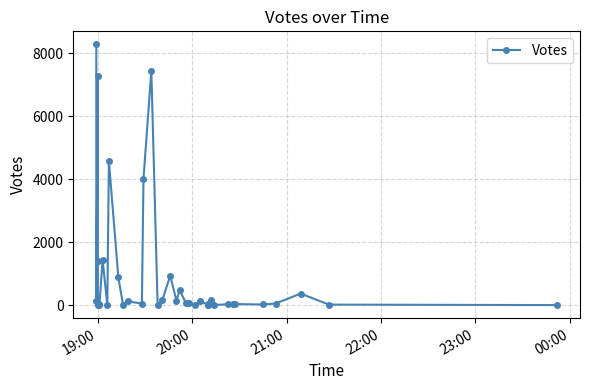

What is the difference between the second highest and second lowest values?

7442